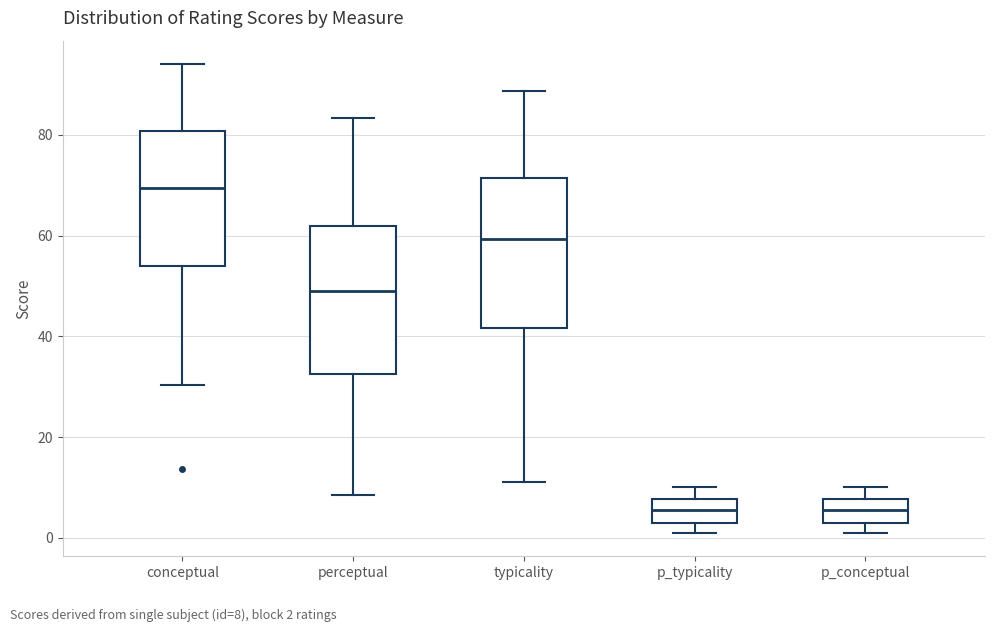

Reading left to right, transcribe this box plot: for each box, give where its median line is, the range the box spans, and where its two whiskers end, as read against the y-axis. The values are not printed on the chart, so give them approximately, as read against the axis.

conceptual: median 70, box 54 to 80, whiskers 30 to 94
perceptual: median 48, box 32 to 62, whiskers 8 to 84
typicality: median 60, box 42 to 72, whiskers 12 to 88
p_typicality: median 6, box 4 to 8, whiskers 2 to 10
p_conceptual: median 6, box 4 to 8, whiskers 2 to 10